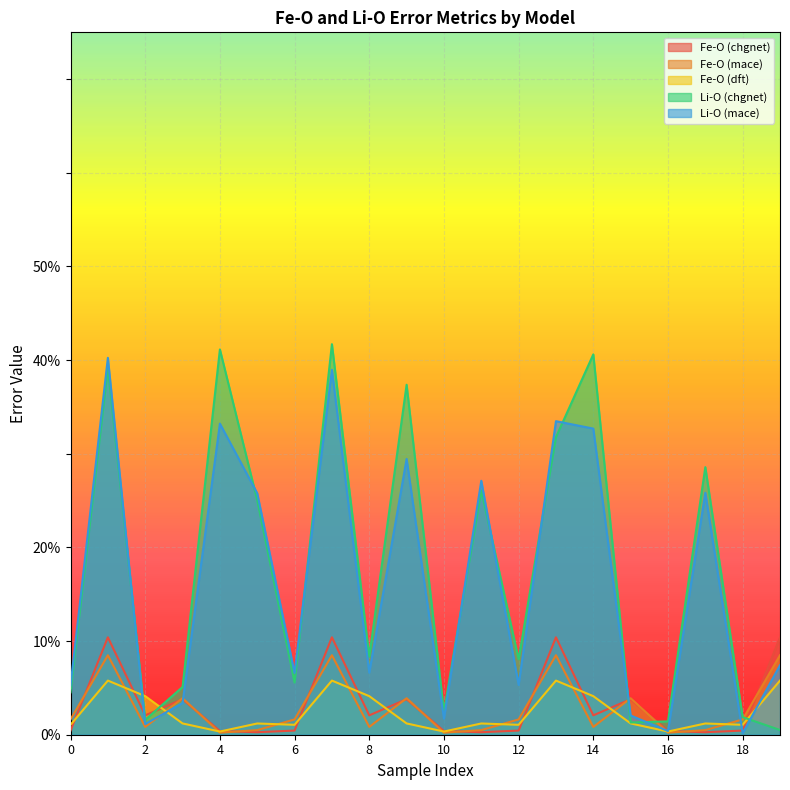

Which series has the largest total across all categories?

Li-O (chgnet)